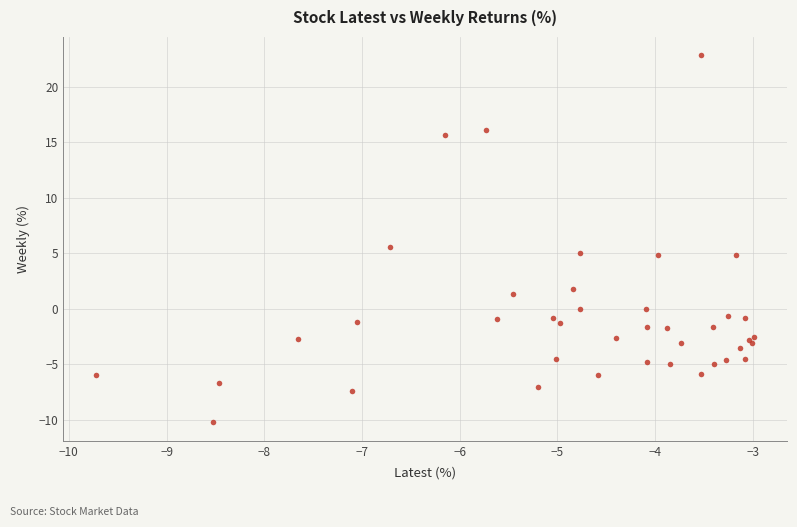

What Y value in the scatter plot is closest to 6?

5.6